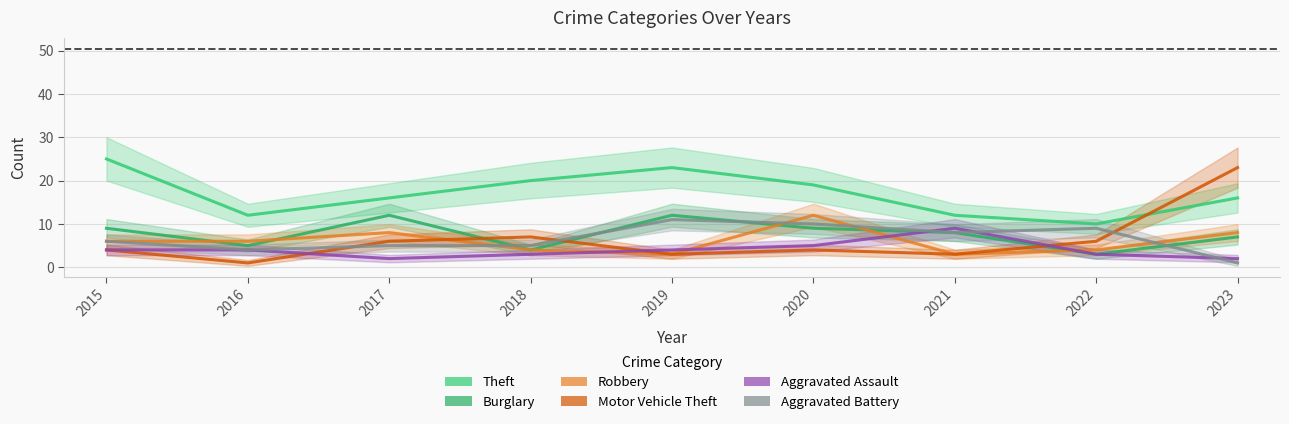

Which series ends up on top after the final intersection of Motor Vehicle Theft and Aggravated Battery?

Motor Vehicle Theft